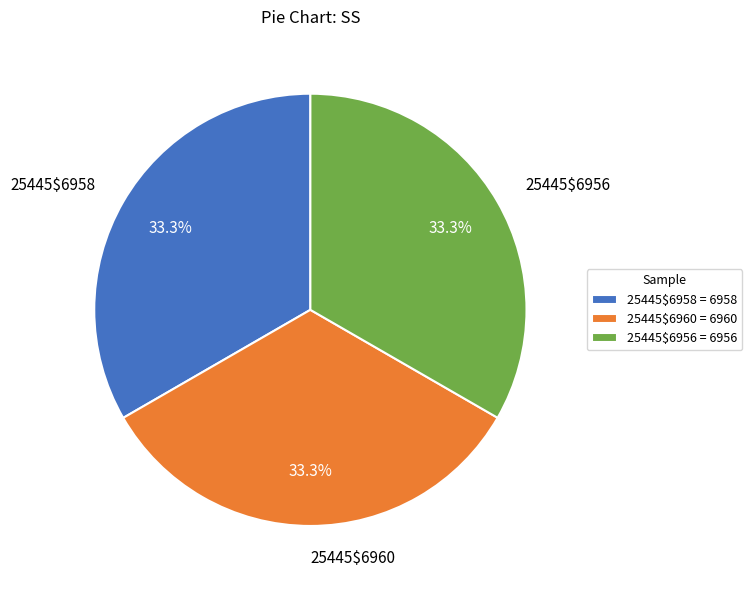

What percentage is the 25445$6960 slice, to the nearest percent?

33%